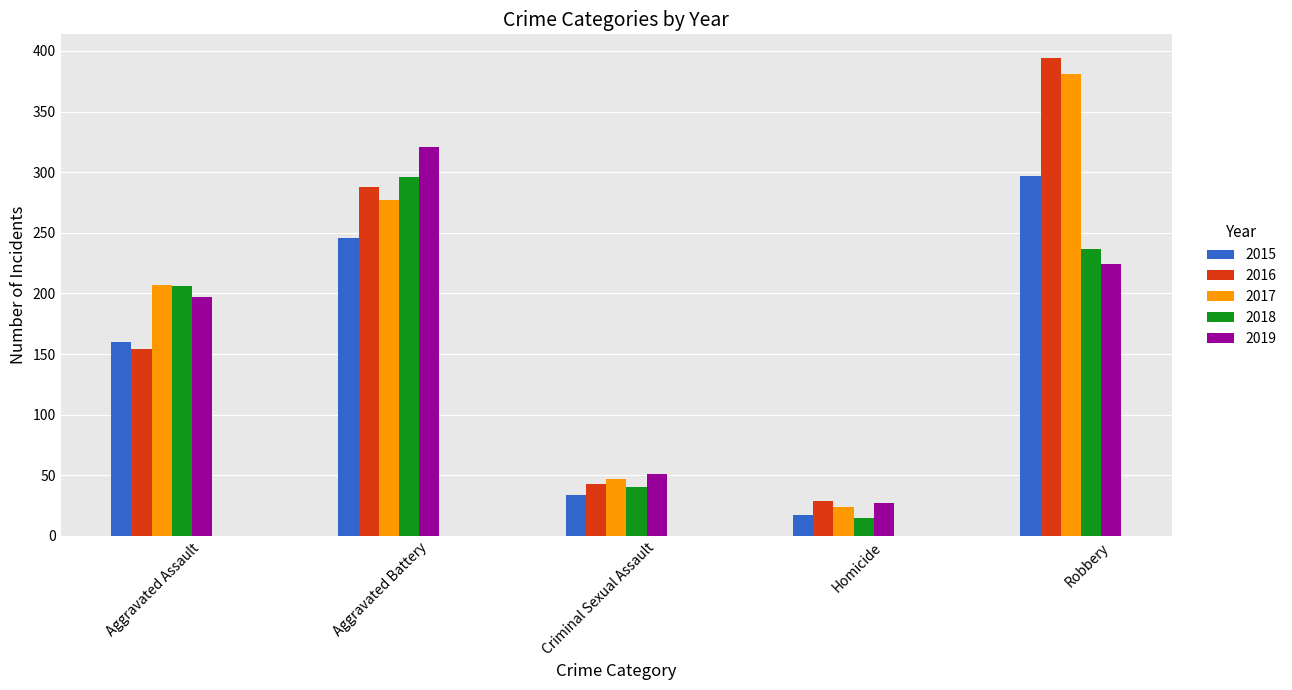

What position from the left is Aggravated Assault?

1